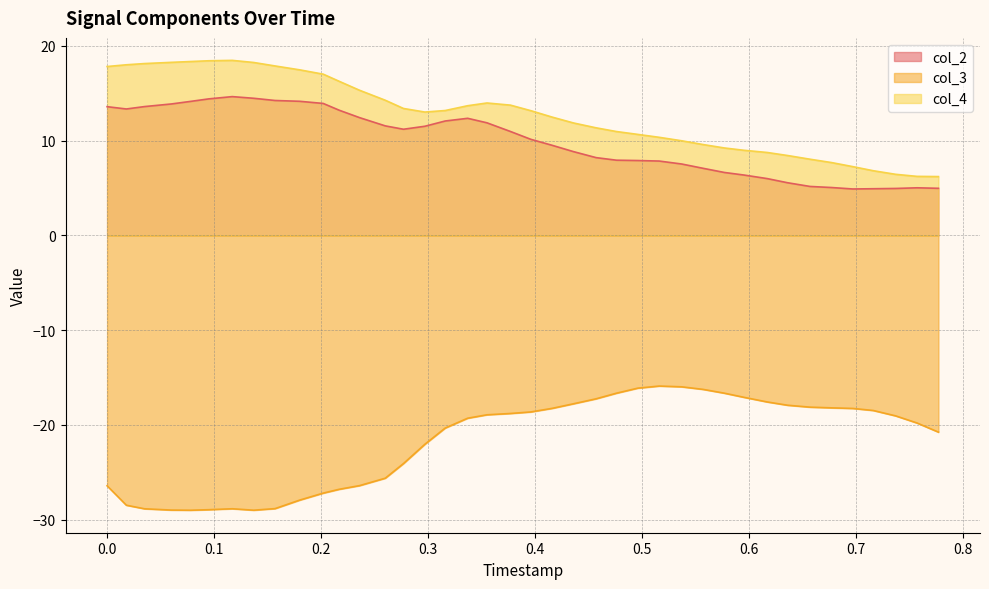

How many interior local peaks does the col_4 series have?

2